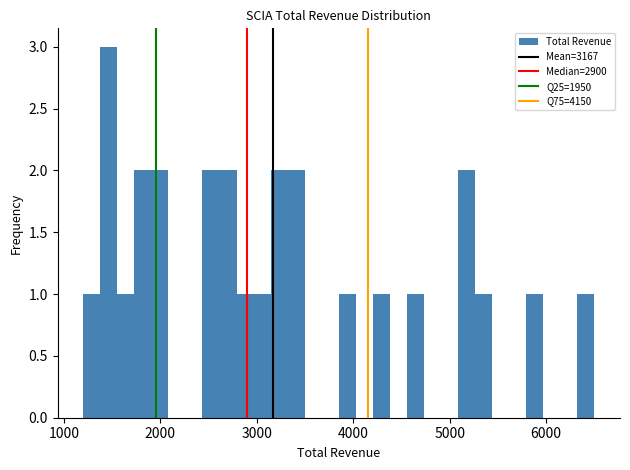

Around what value on the x-axis is the tallest bar? Give the approximate position of its centre, as read against the axis.

1500